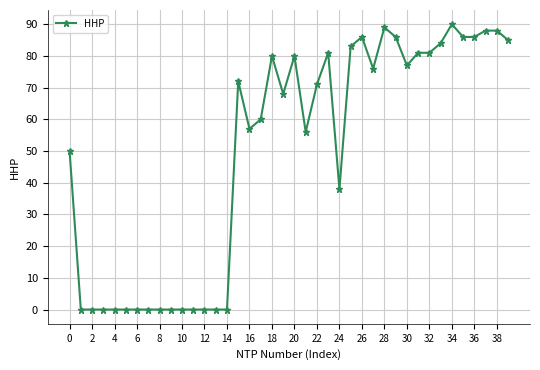

What is the average value?

49